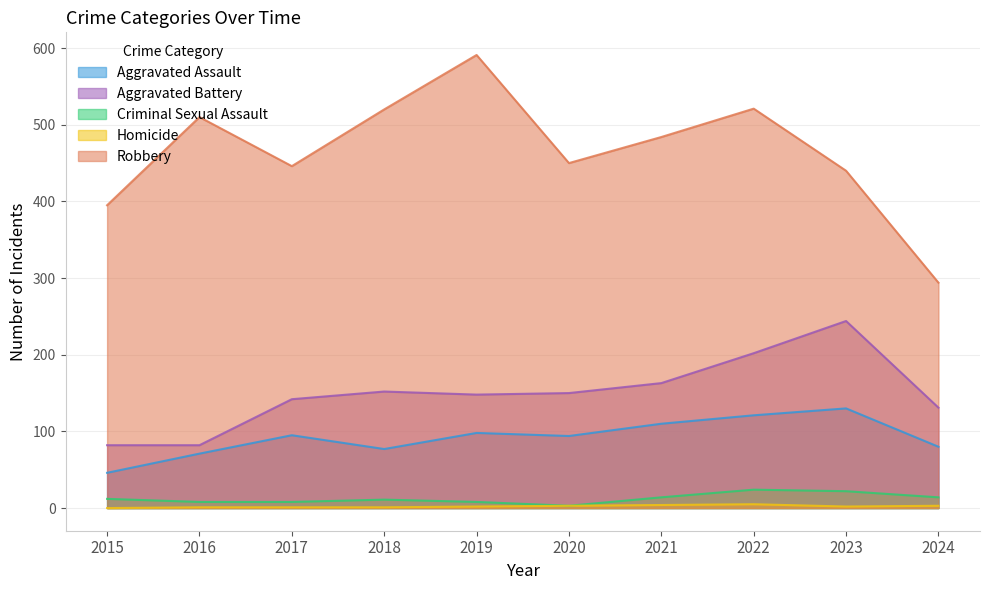

The value of Aggravated Battery at 2022 is 307. True or false?

False